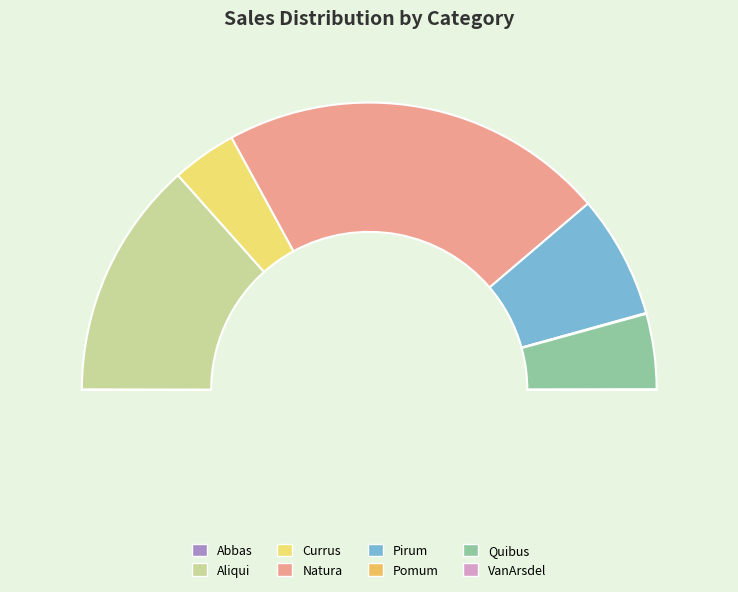

What percentage do Pirum and Natura together represent?

57.3%